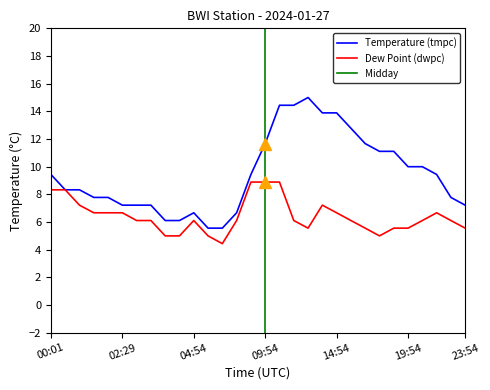

Between 03:54 and 10:54, which series saw the biggest shift?

Temperature (tmpc)